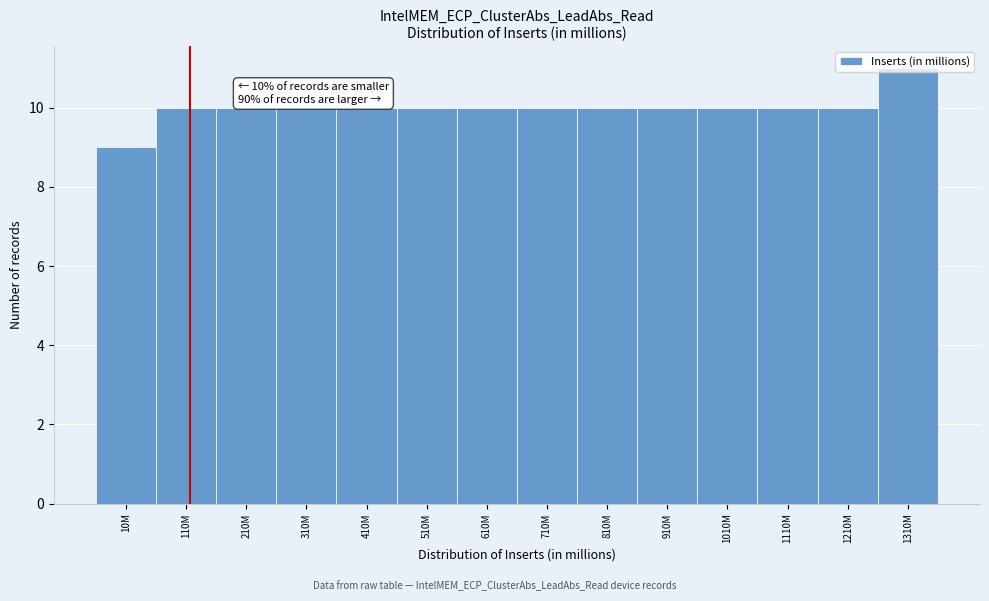

Which label corresponds to the smallest value in the chart?

10M